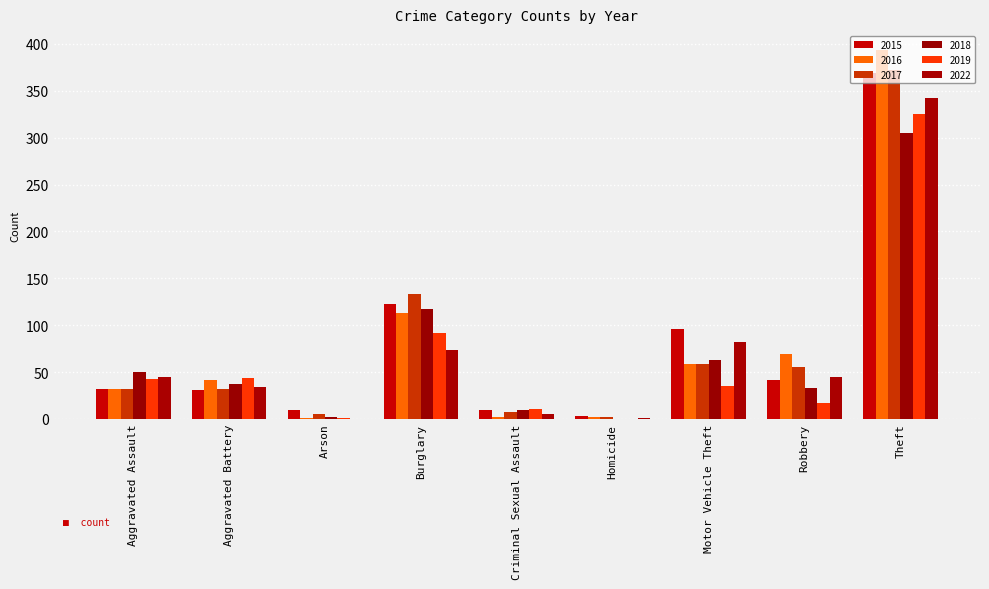

At which category is the sum across all series the highest?

Theft